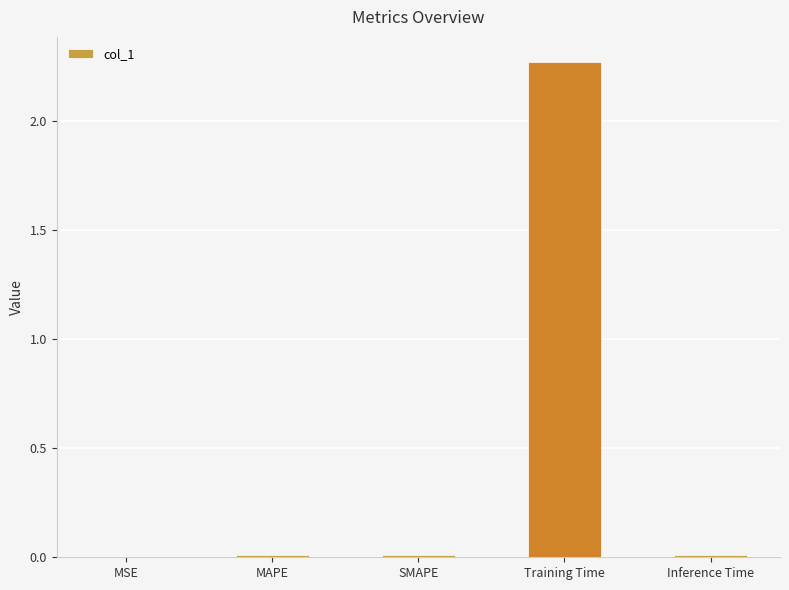

At which category does the chart reach its peak across all series?

Training Time